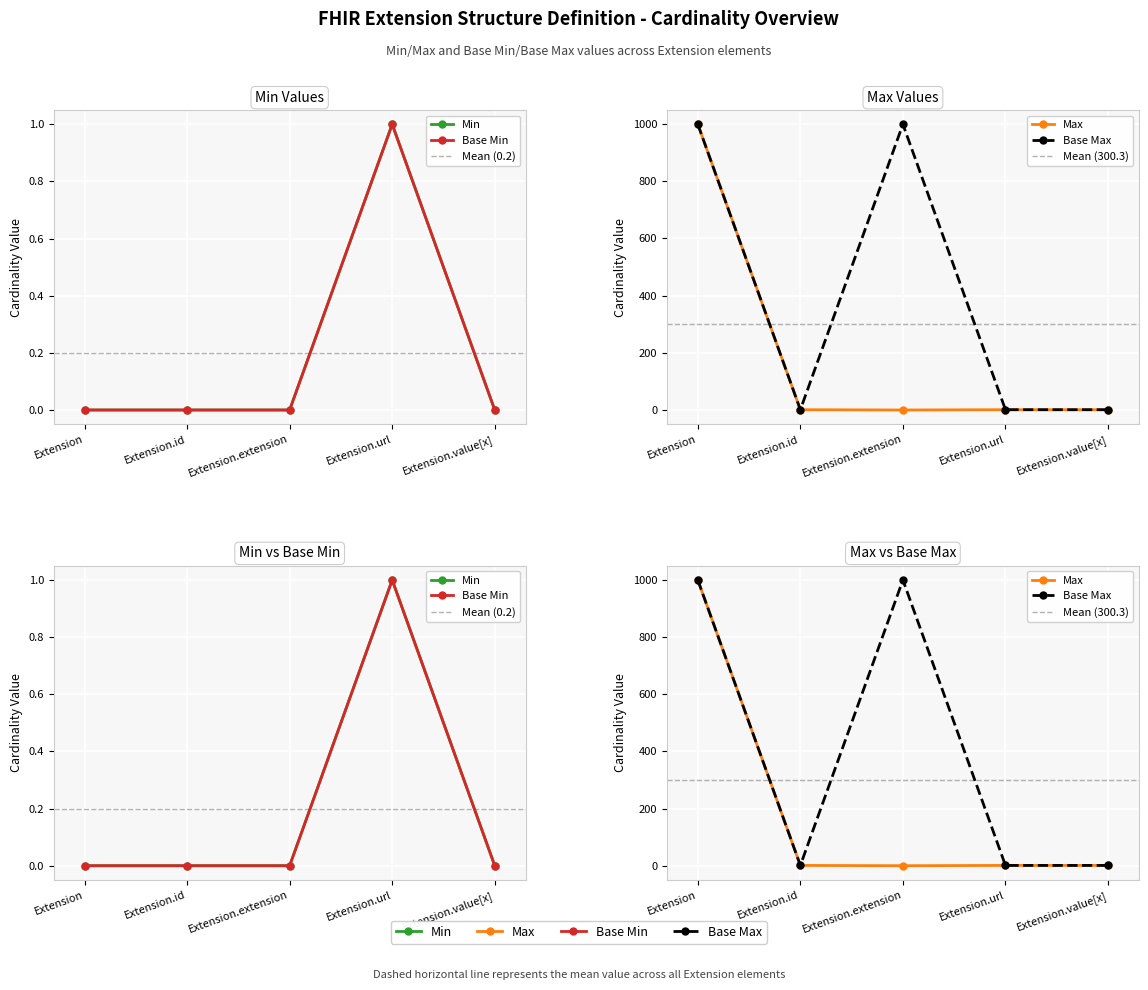

What is the sum of all Base Max_numeric values?

2001